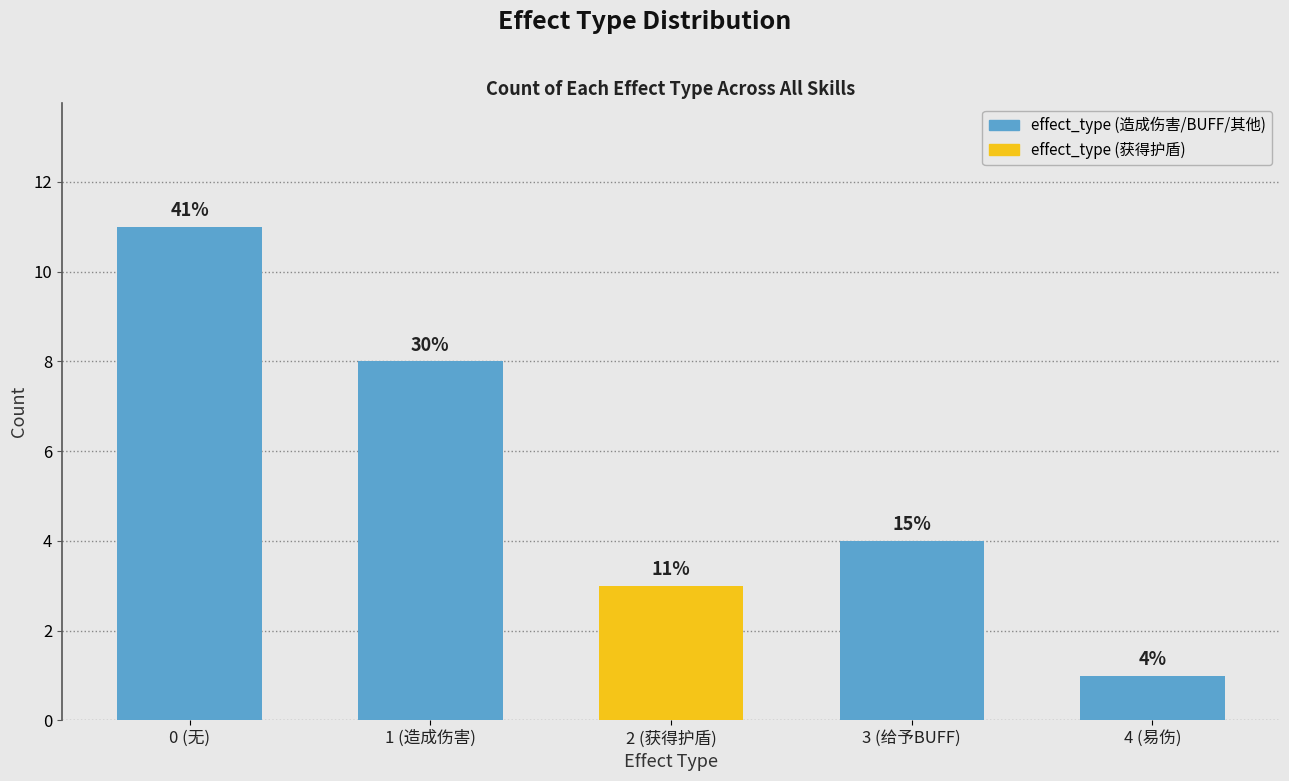

Are the bars horizontal?

No